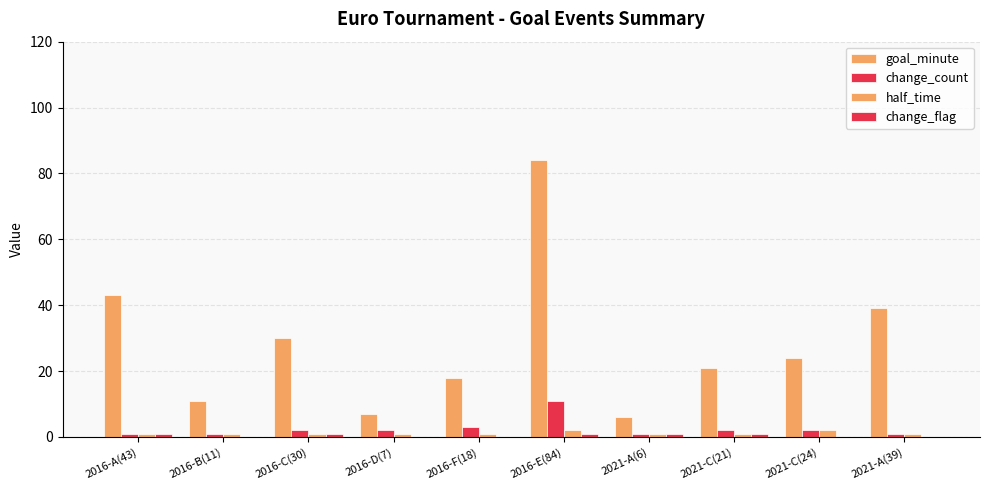

How many distinct data groups are displayed?

4